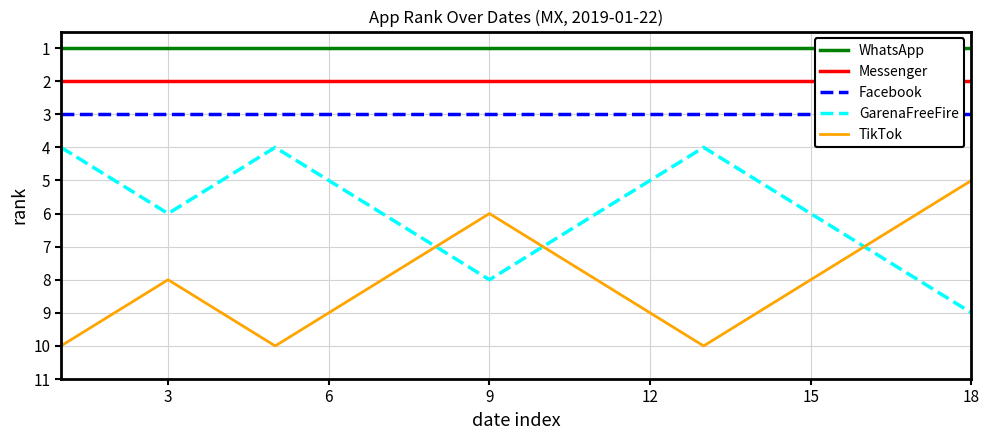

What is the value of the TikTok point at the 13th from the left?

10